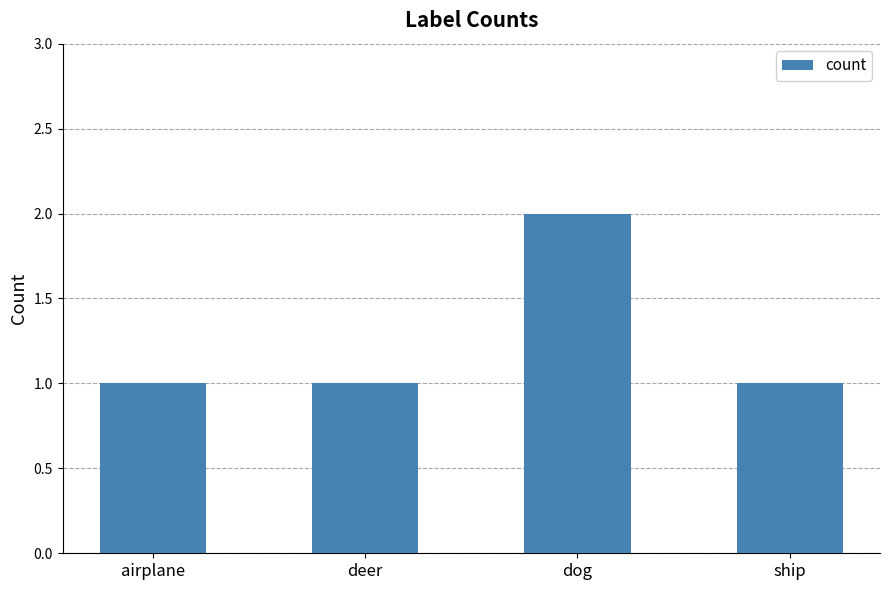

What is the label of the 2nd bar from the right?

dog